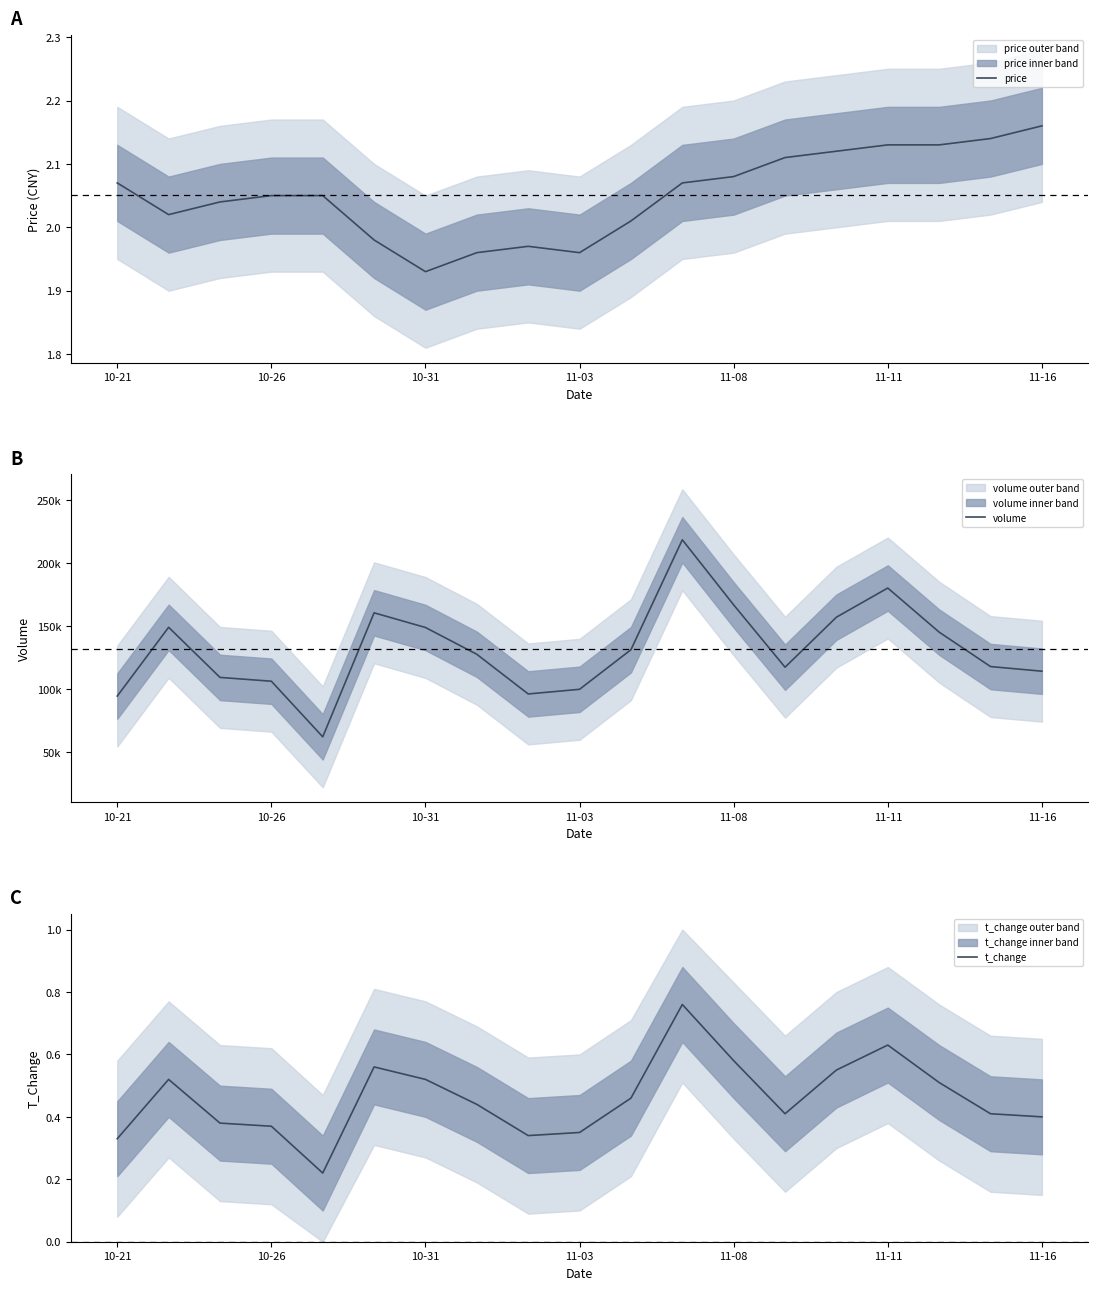

What is the average value of the volume series?

131788.9